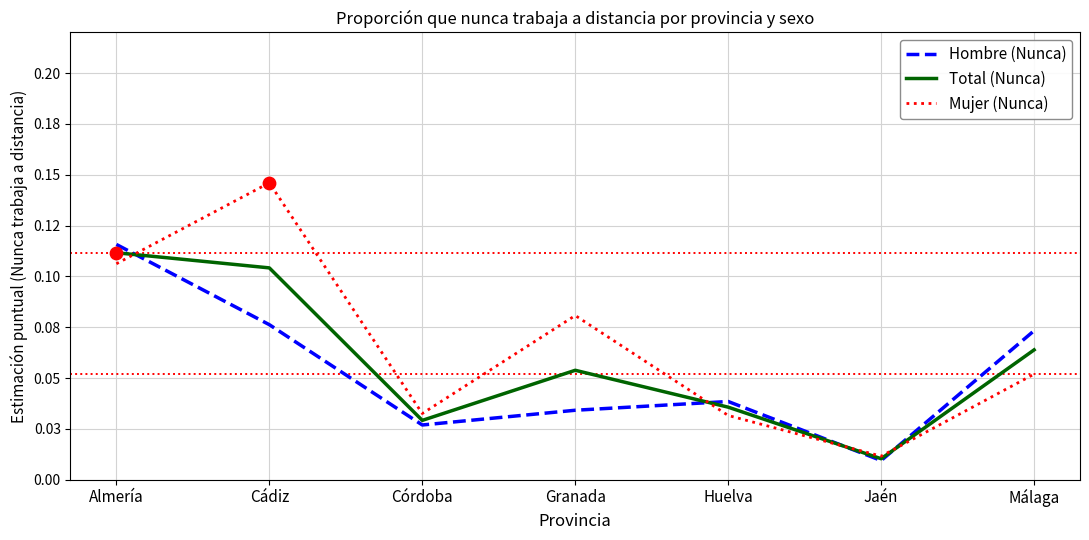

Is the value of Mujer (Nunca) at Málaga greater than the value of Hombre (Nunca) at Huelva?

Yes